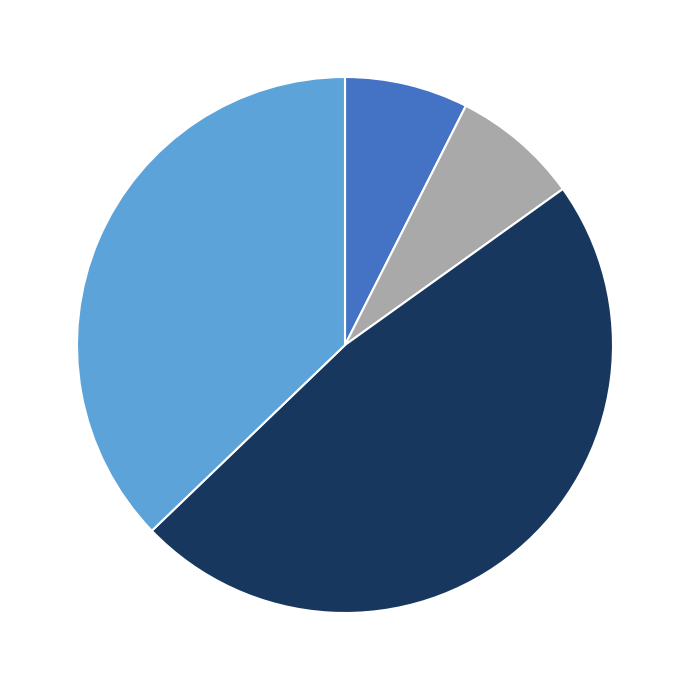

Is there a majority slice in this chart?

No